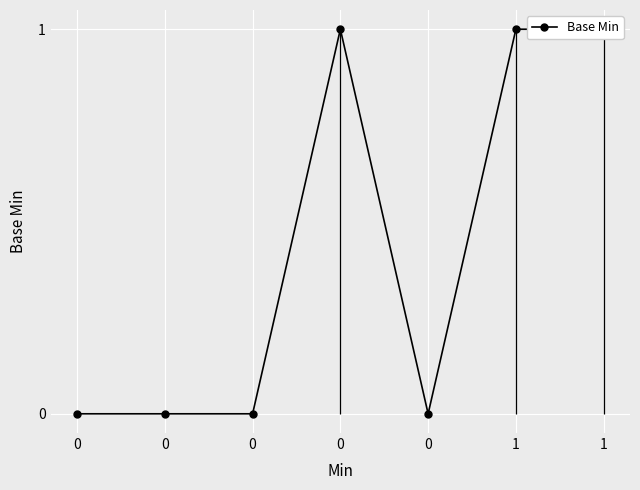

What is the greatest value displayed?

1